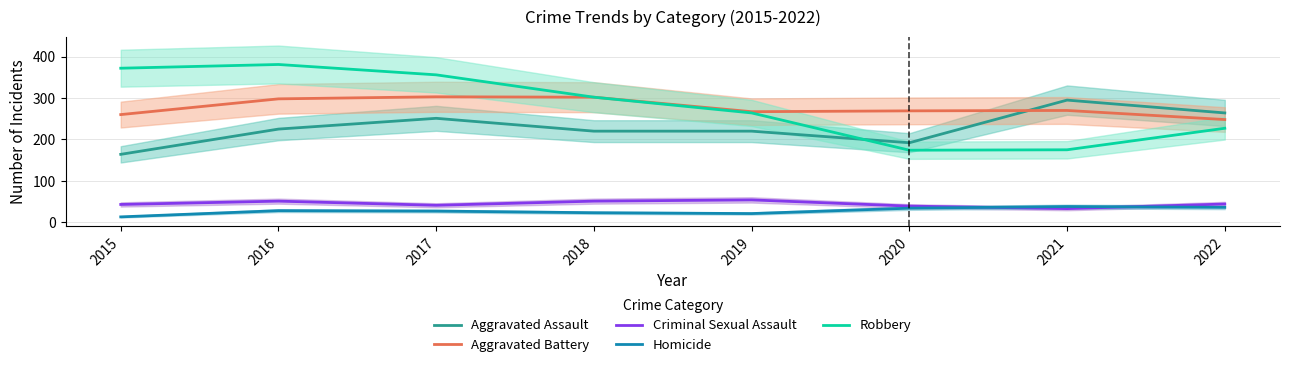

What is the total value across all series at 2018?

898